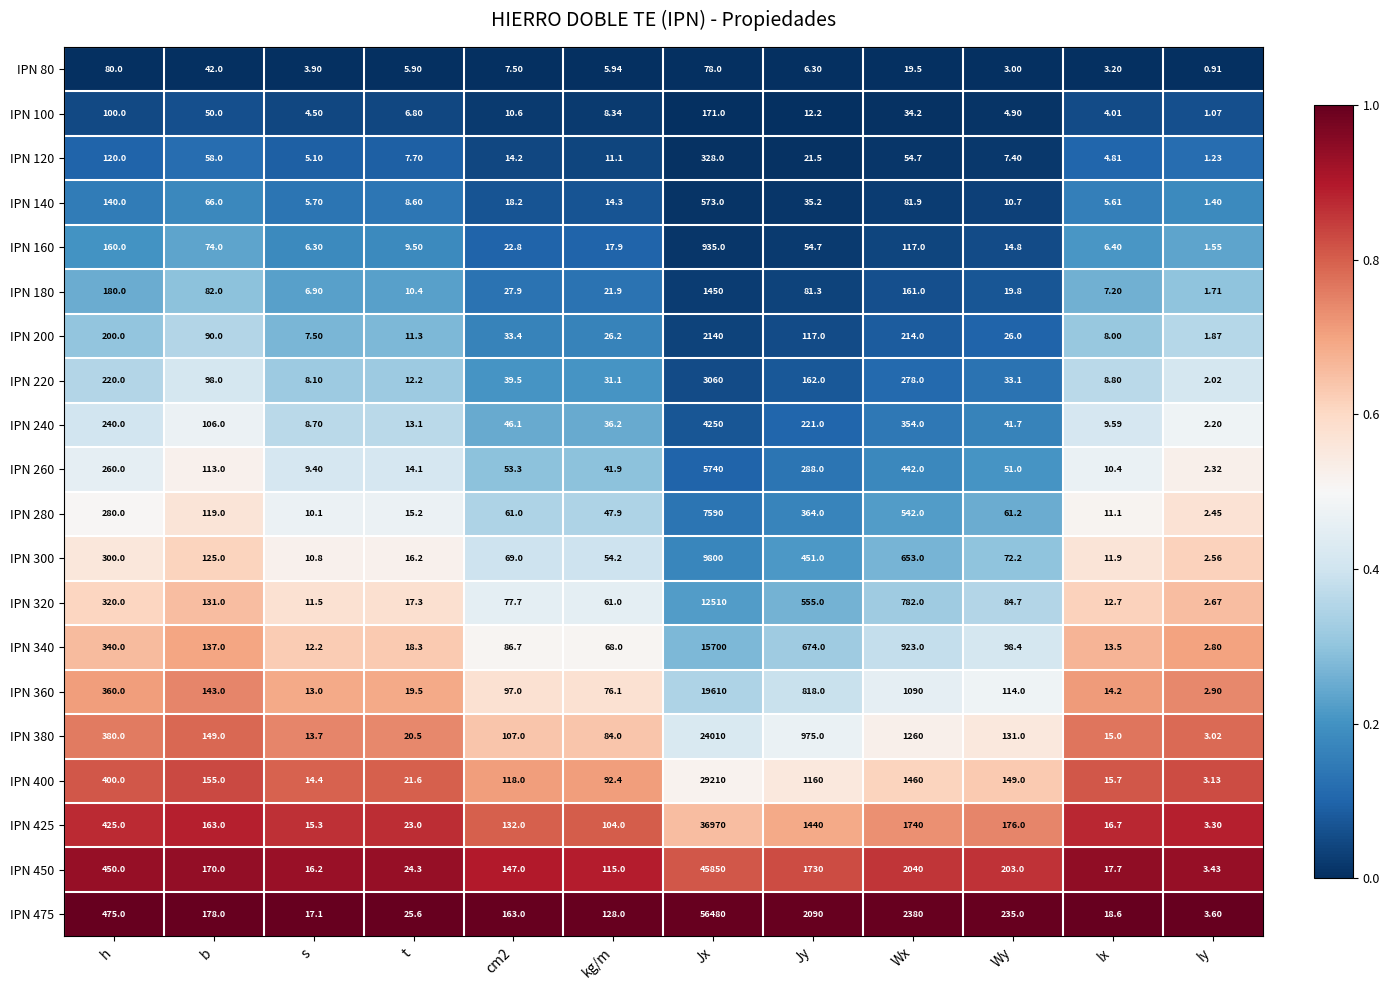

Is the value of IPN 320 at s greater than the value of IPN 260 at Ix?

Yes